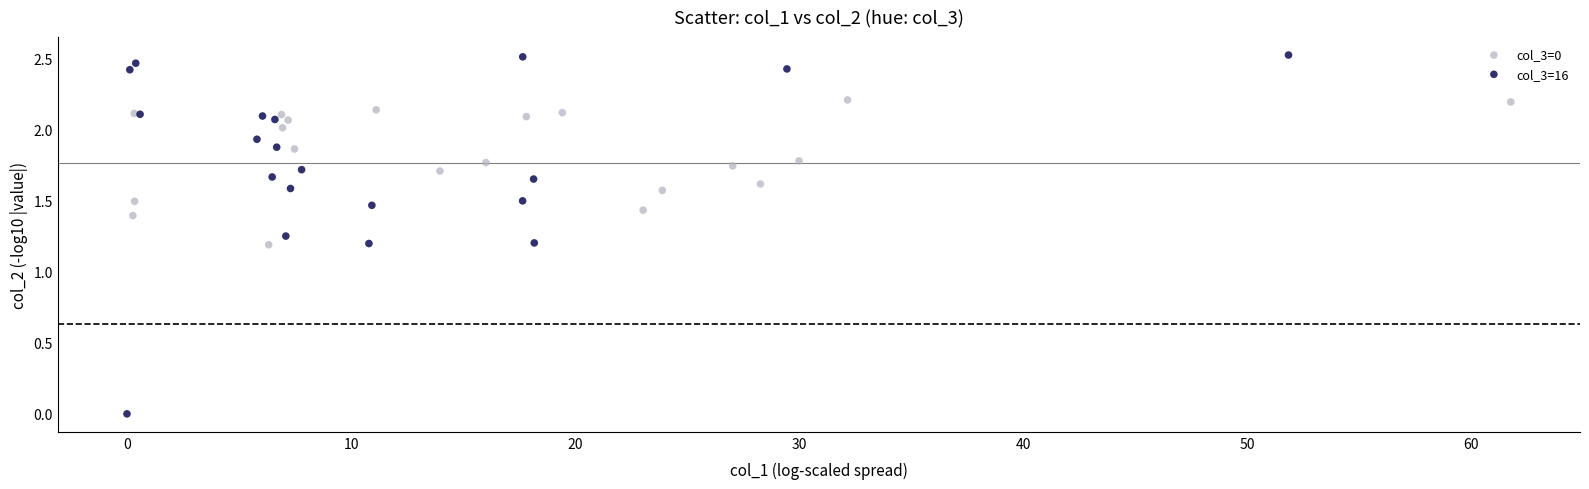

What are all the series names shown in the legend?

col_3=0, col_3=16